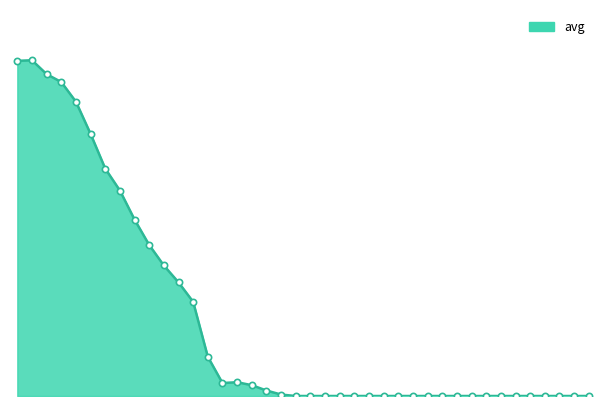

Where is the first local maximum?

13:15